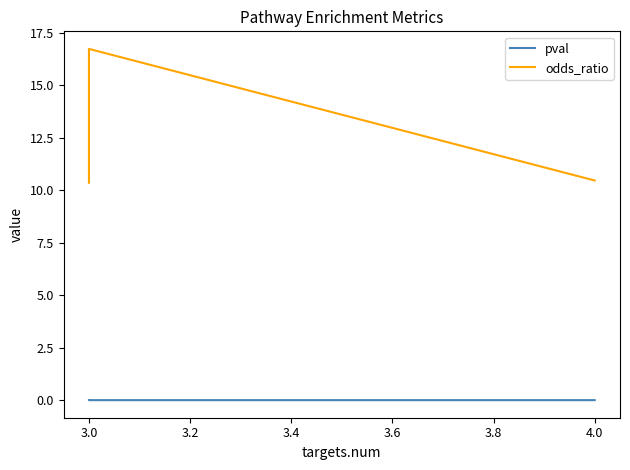

At which category does odds_ratio reach its first local peak?

3.0